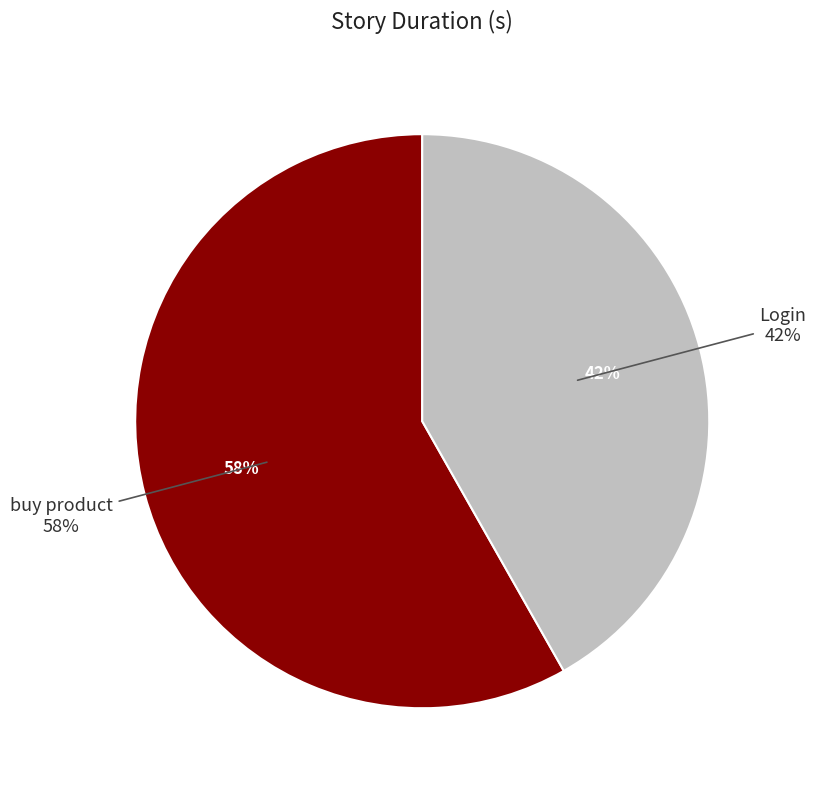

What is the largest slice in the pie chart?

buy product